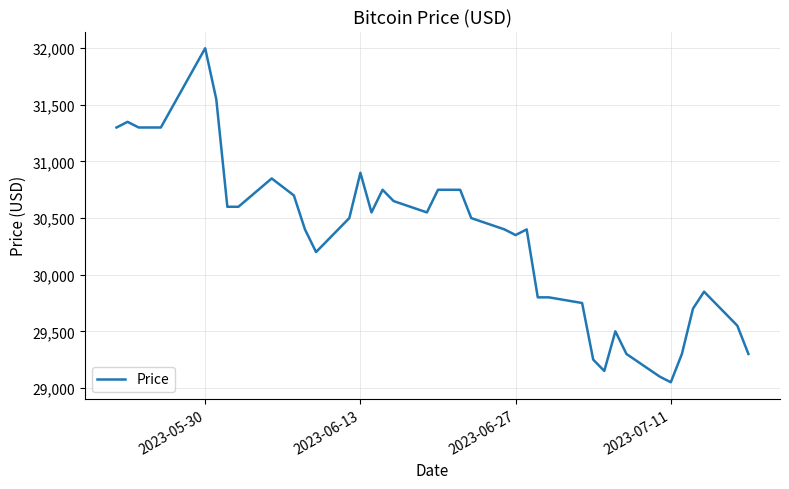

What is the greatest value displayed?

32000